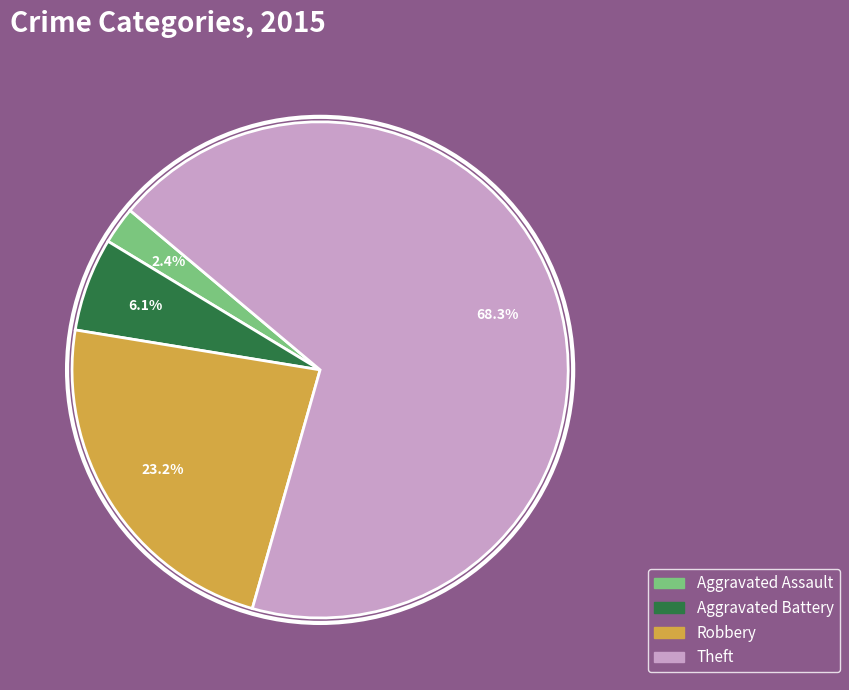

Is there any slice that represents more than half of the pie?

Yes